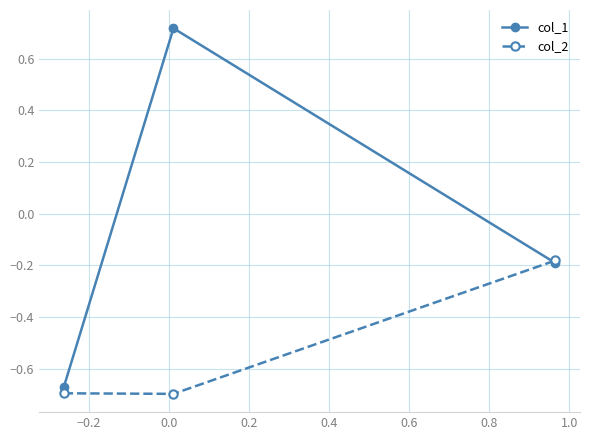

List the series in order of their overall mean, lowest first.

col_2, col_1